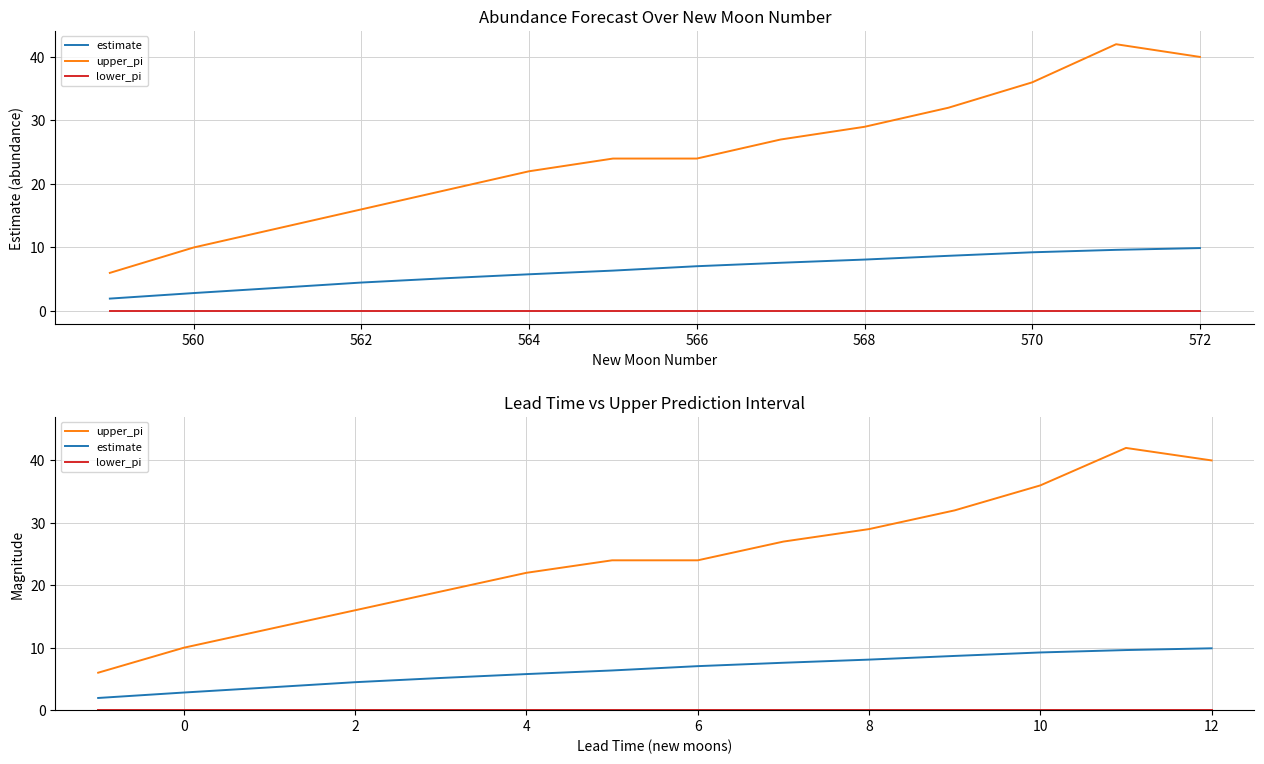

Reading left to right, what are all the values shown in this chart?

estimate: 2.0	2.8	3.6	4.5	5.2	5.8	6.4	7.0	7.6	8.1	8.7	9.2	9.6	9.9
upper_pi: 6.0	10.0	13.0	16.0	19.0	22.0	24.0	24.0	27.0	29.0	32.0	36.0	42.0	40.0
lower_pi: 0.0	0.0	0.0	0.0	0.0	0.0	0.0	0.0	0.0	0.0	0.0	0.0	0.0	0.0